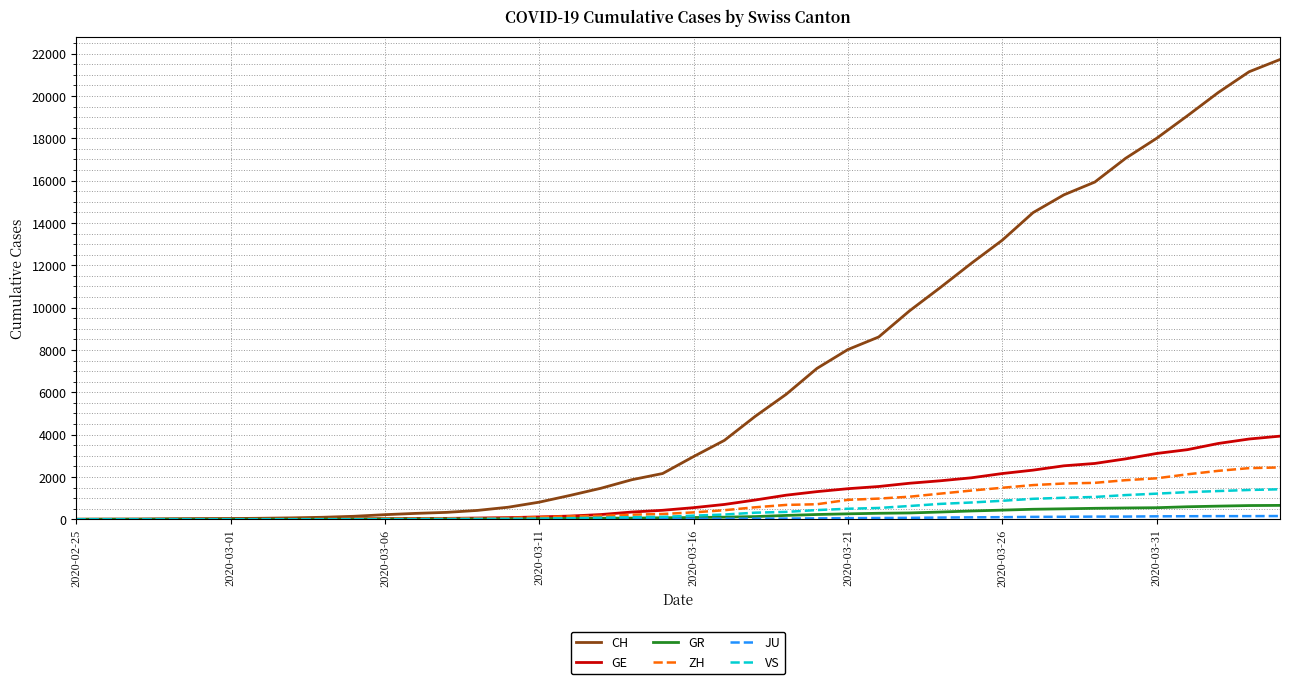

Which series has the largest total across all categories?

CH